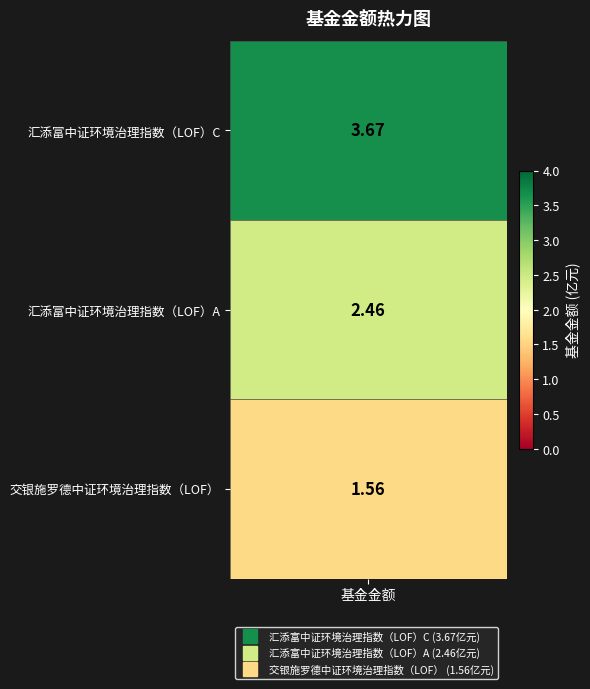

How many values are between 1 and 3?

2